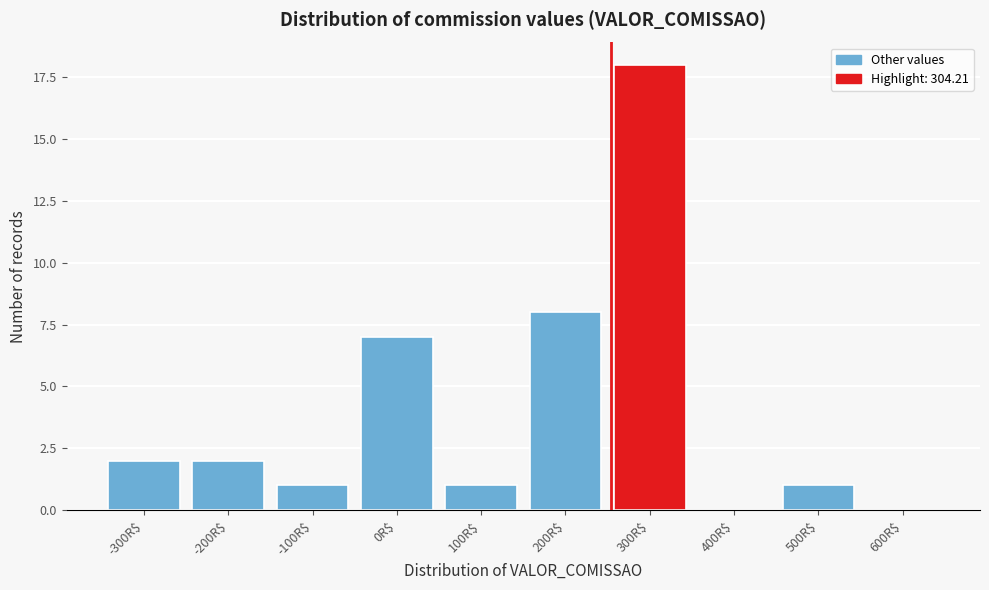

At which label is the value closest to 9?

200R$